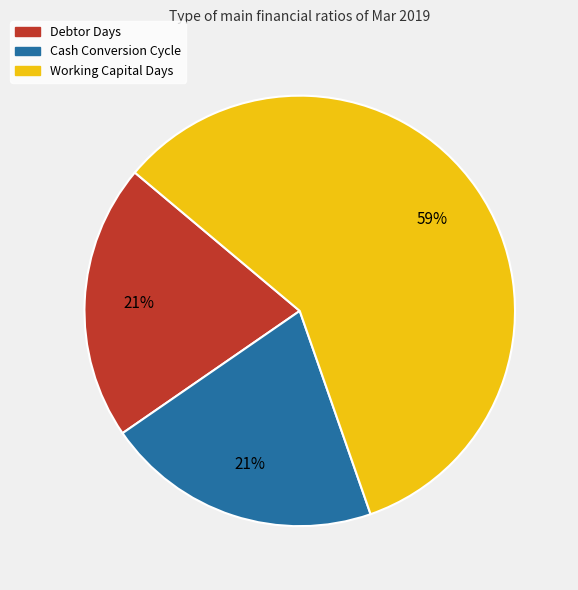

The Debtor Days slice represents 21% of the pie. True or false?

True